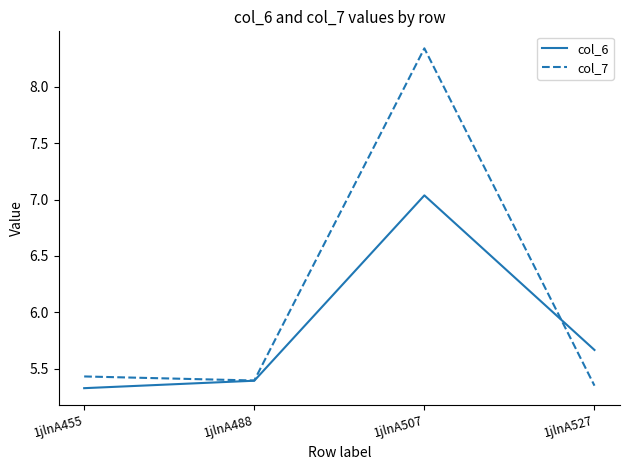

What is the average value of the col_7 series?

6.1